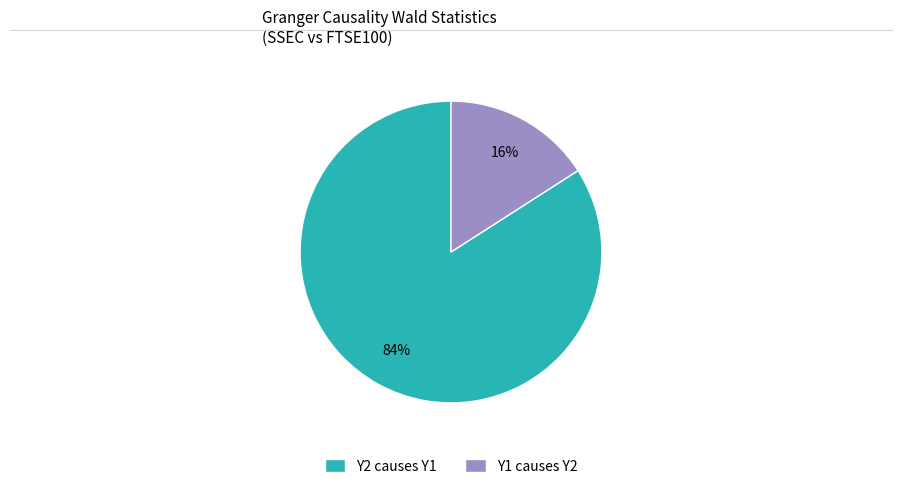

Count the number of slices in the pie.

2